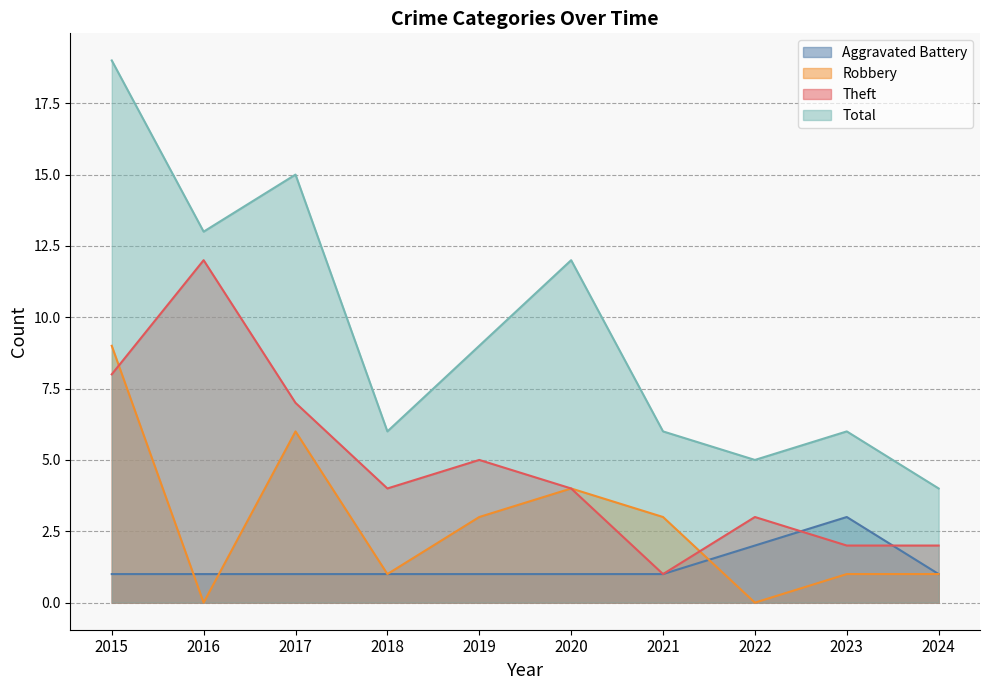

How many distinct data groups are displayed?

4